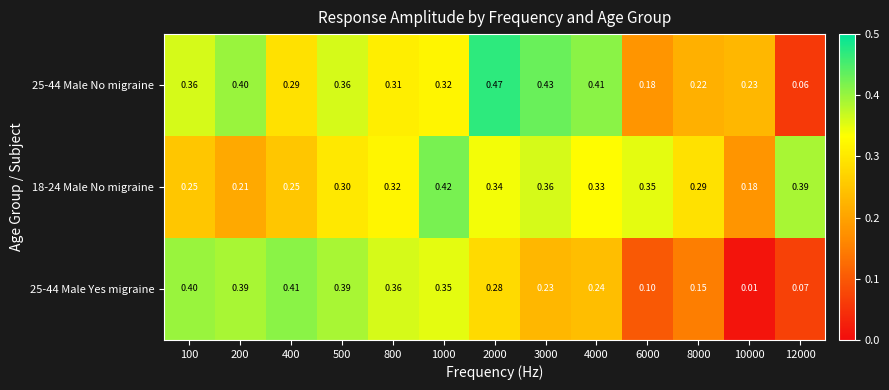

Is the value of 25-44 Male Yes migraine at 400 greater than the value of 25-44 Male No migraine at 100?

Yes